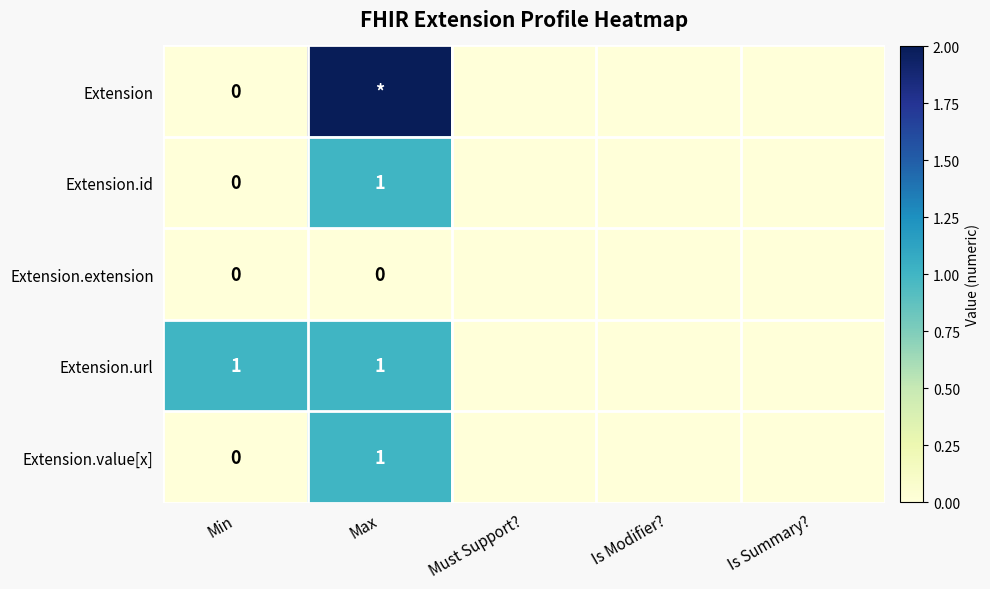

The value of Extension.value[x] at Max is 1. True or false?

True